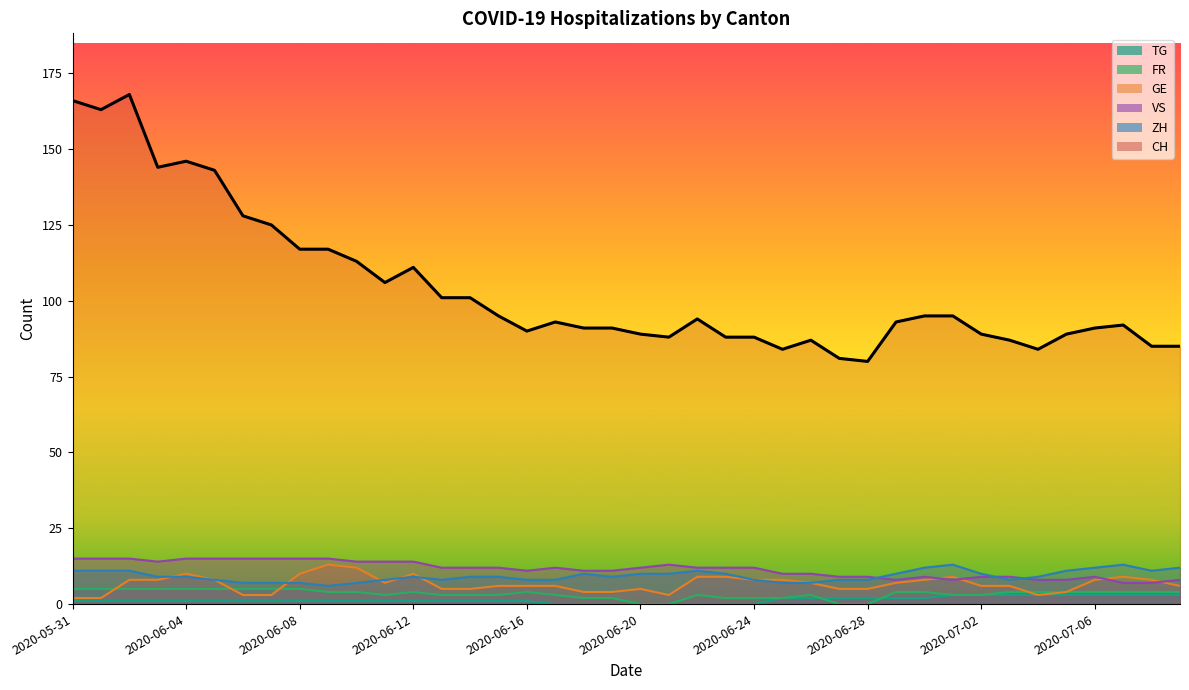

The ZH series shows 8 at 2020-06-24. True or false?

True